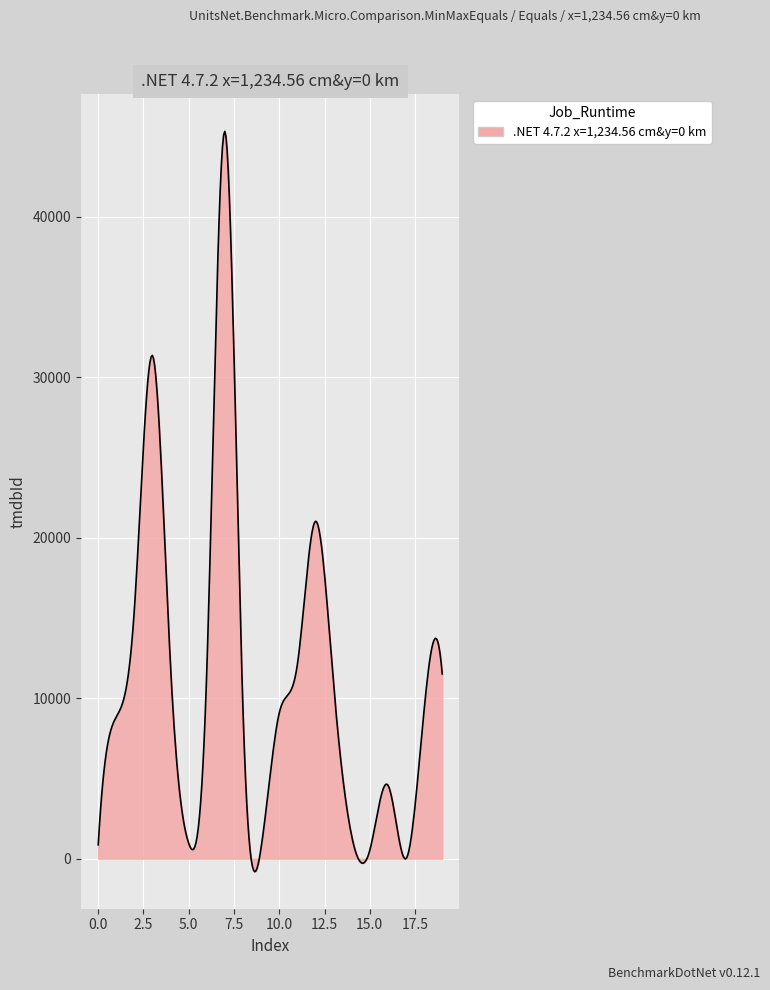

What is the difference between the second highest and second lowest values?

45879.4